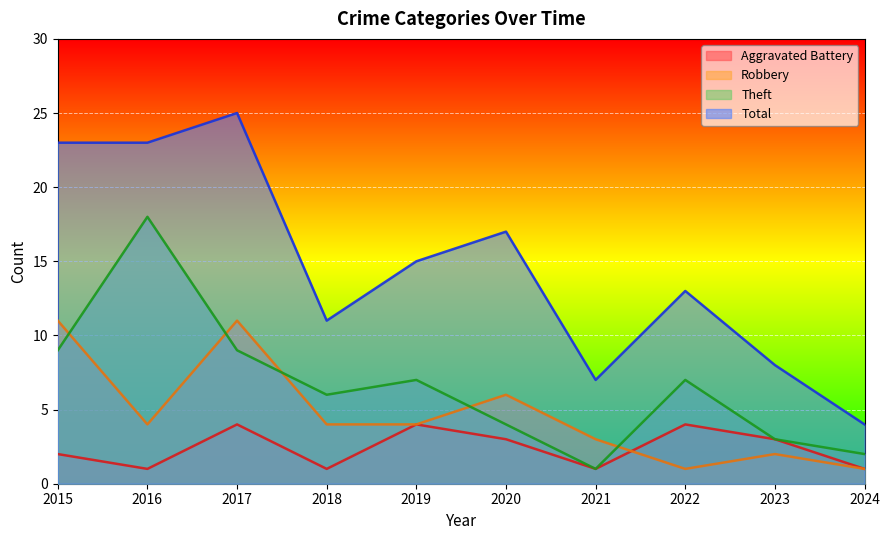

Where is Robbery nearest to the value 6?

2020